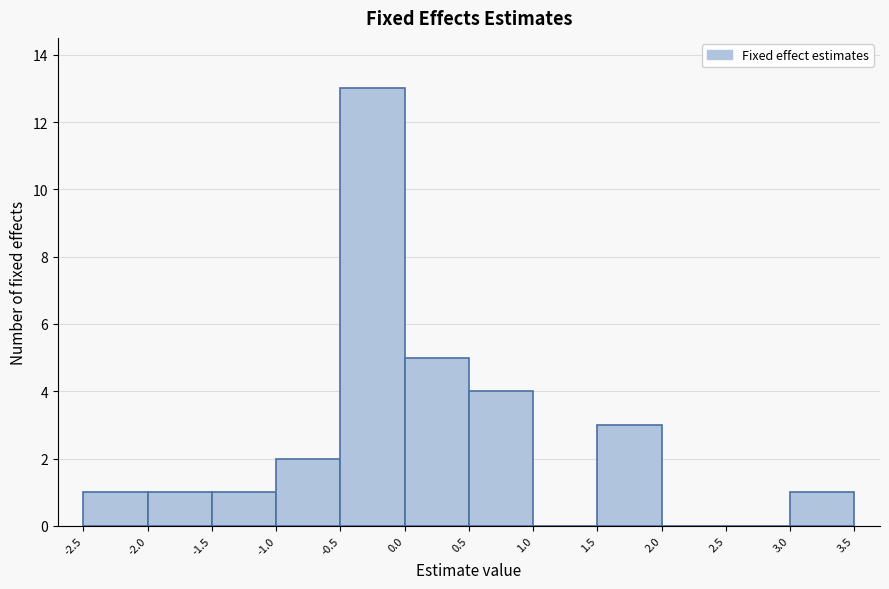

Reading left to right, transcribe this chart: for each bar, give the range it covers on the x-axis and its height. The values are not printed on the chart, so give them approximately, as read against the axis.

-2.5 to -2.0: 1
-2.0 to -1.5: 1
-1.5 to -1.0: 1
-1.0 to -0.5: 2
-0.5 to 0.0: 13
0.0 to 0.5: 5
0.5 to 1.0: 4
1.0 to 1.5: 0
1.5 to 2.0: 3
2.0 to 2.5: 0
2.5 to 3.0: 0
3.0 to 3.5: 1